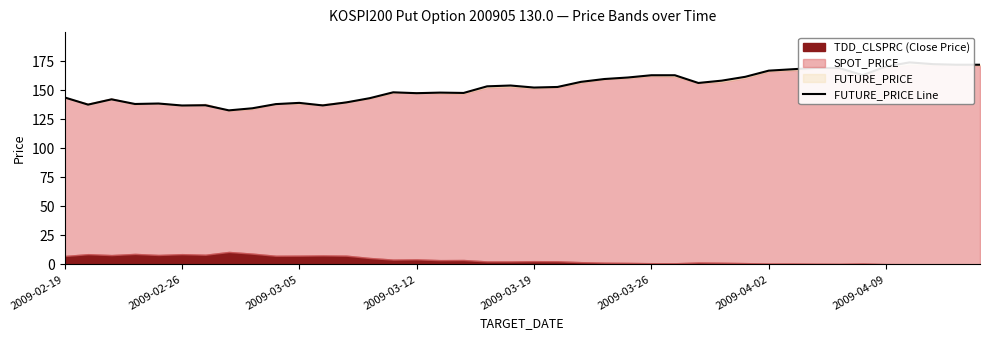

What is the difference between the values at 2009-02-19 and 36?

30.2